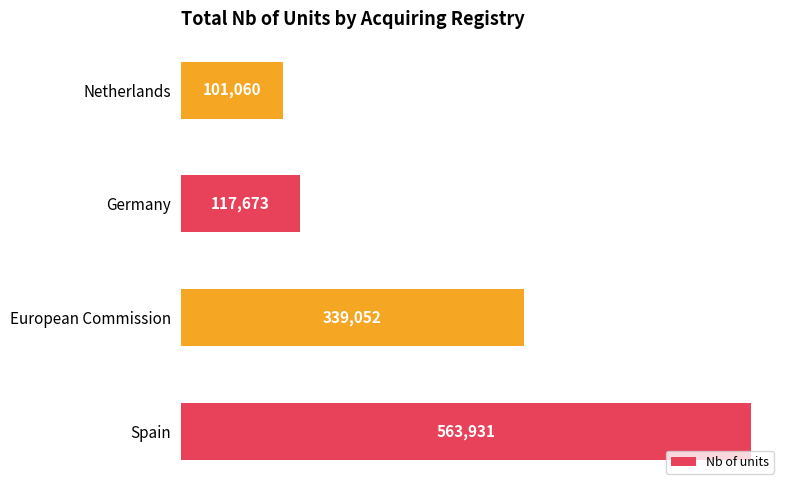

True or false: the data shows 563931 at Spain.

True